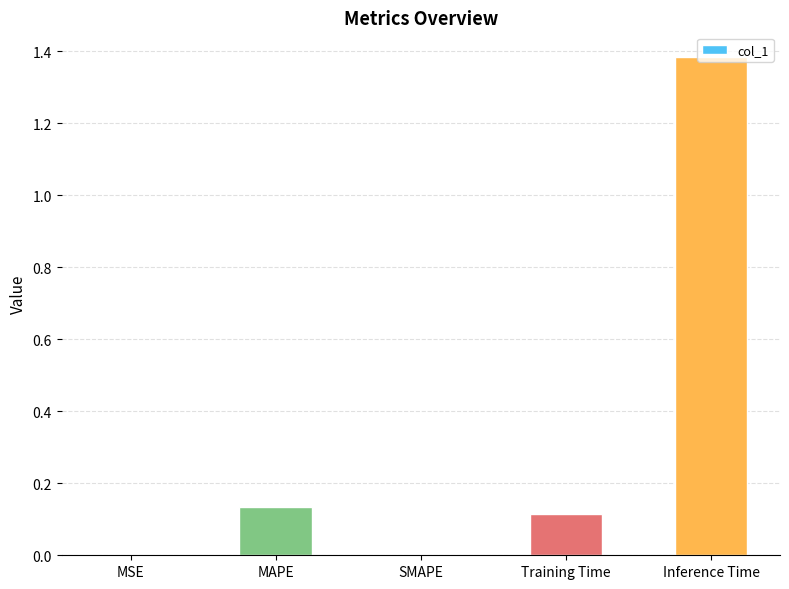

The chart shows a value of 1.8 at Inference Time. True or false?

False